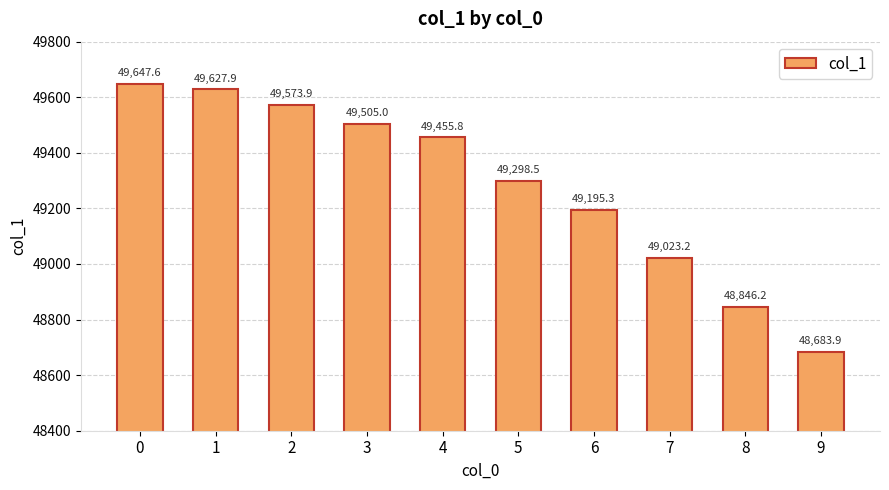

What is the sum of the values at 2 and 0?

99221.5